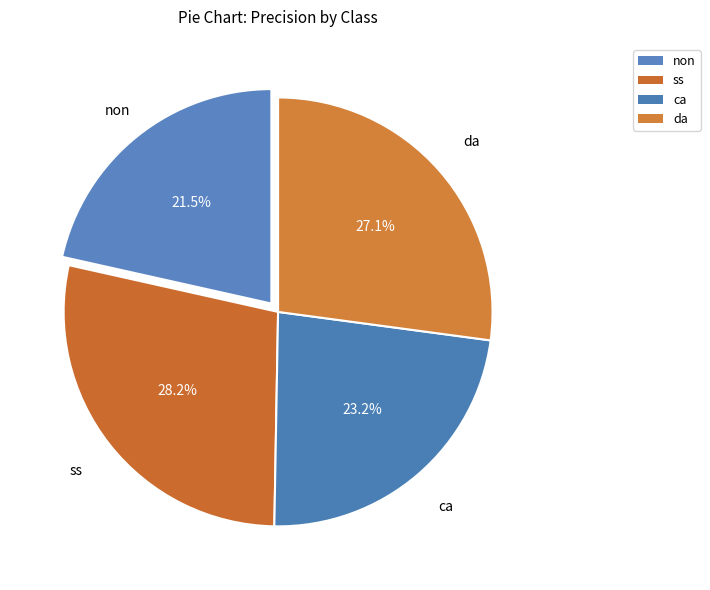

How many slices are in this pie chart?

4